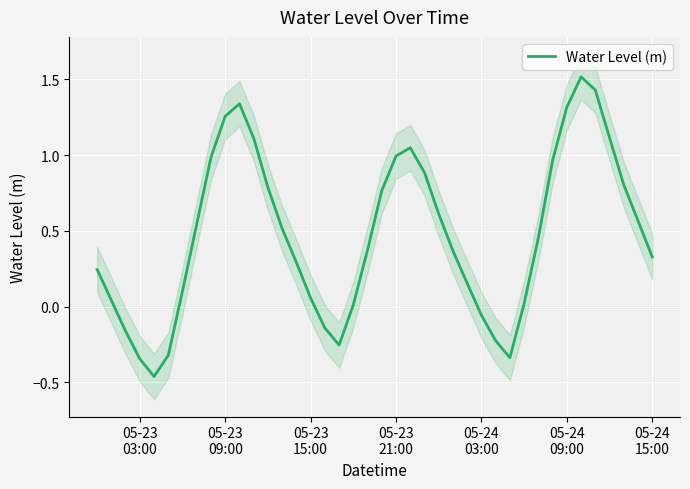

What is the highest value of the Water Level (m) series?

1.5